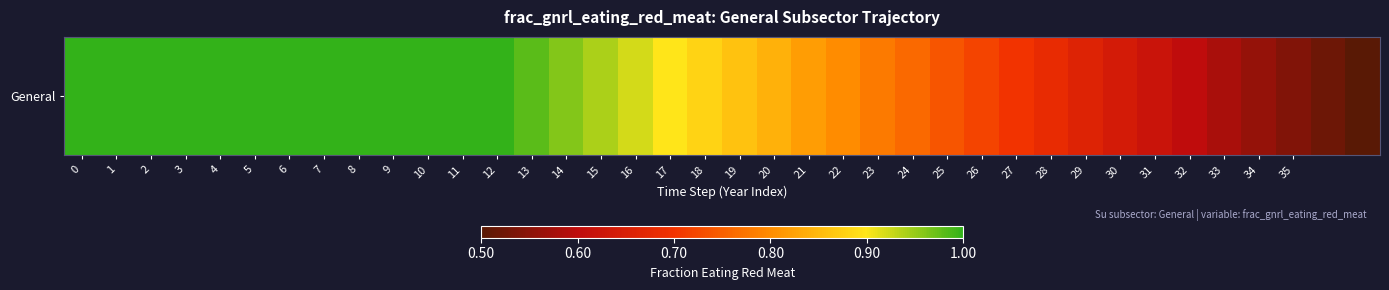

Reading left to right, extract all data points from this chart.

1.0	1.0	1.0	1.0	1.0	1.0	1.0	1.0	1.0	1.0	1.0	1.0	1.0	1.0	1.0	0.9	0.9	0.9	0.9	0.9	0.8	0.8	0.8	0.8	0.8	0.7	0.7	0.7	0.7	0.7	0.6	0.6	0.6	0.6	0.6	0.5	0.5	0.5